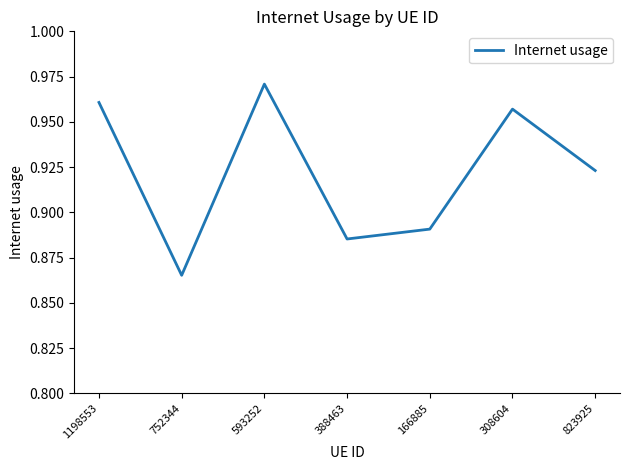

Where is the data nearest to the value 0?

752344